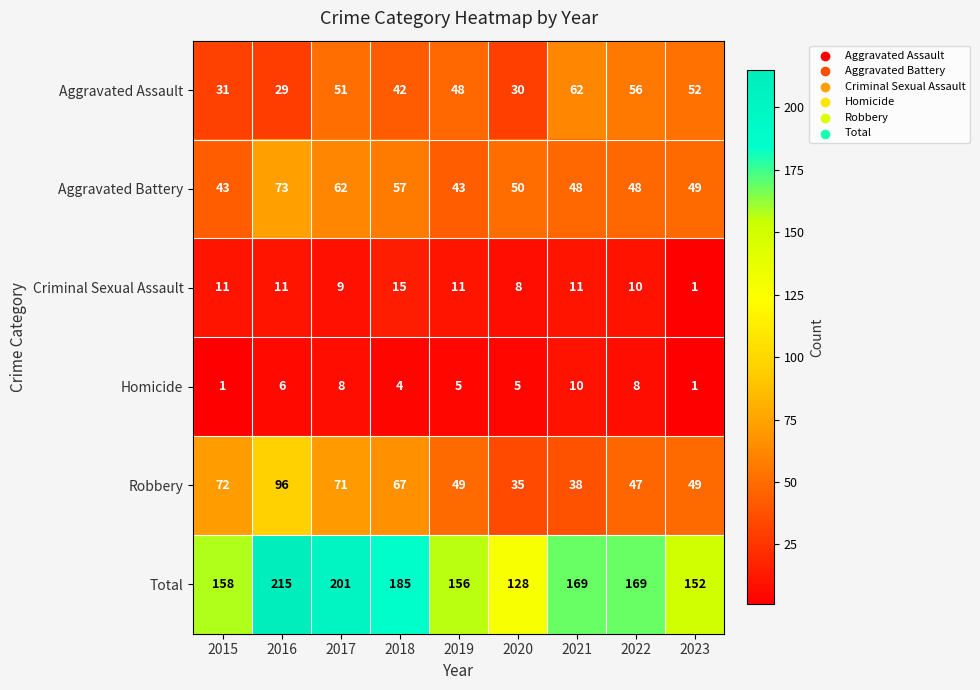

How many categories are shown in the chart?

9